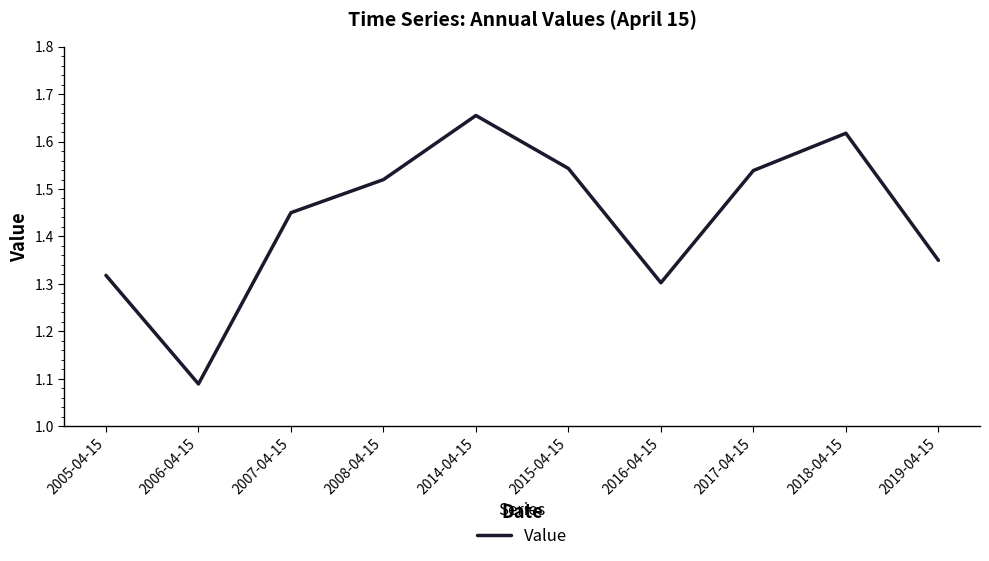

What is the change in value from 2008-04-15 to 2018-04-15?

+0.1